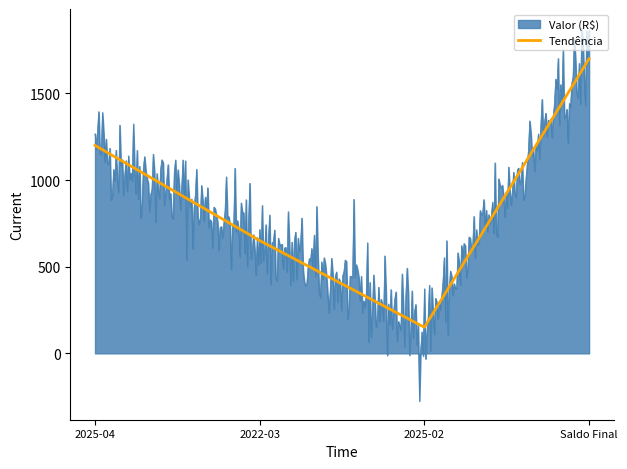

Count the number of categories in the chart.

400